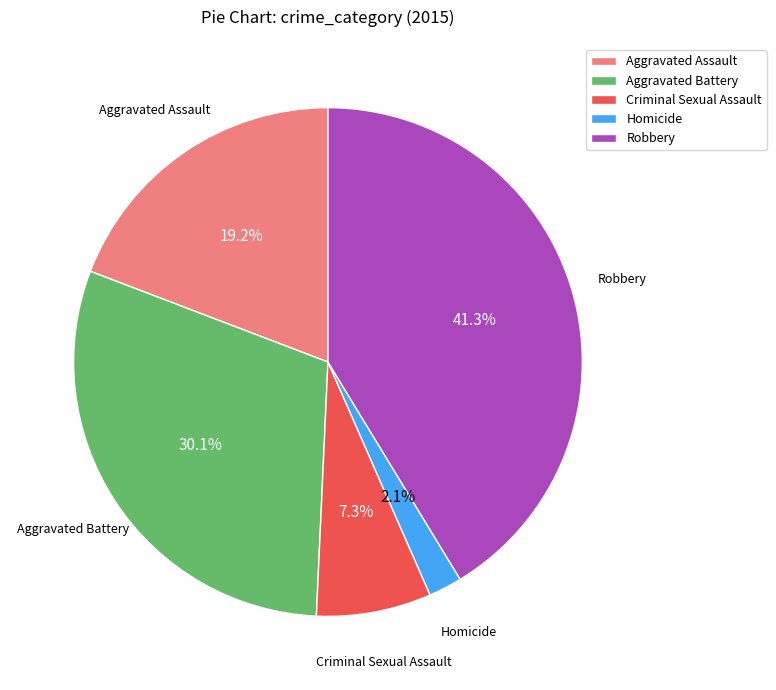

How many slices are in this pie chart?

5